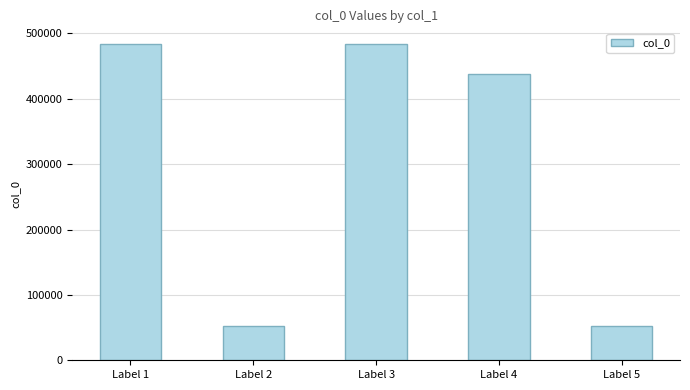

At which label is the value closest to 268262?

Label 4